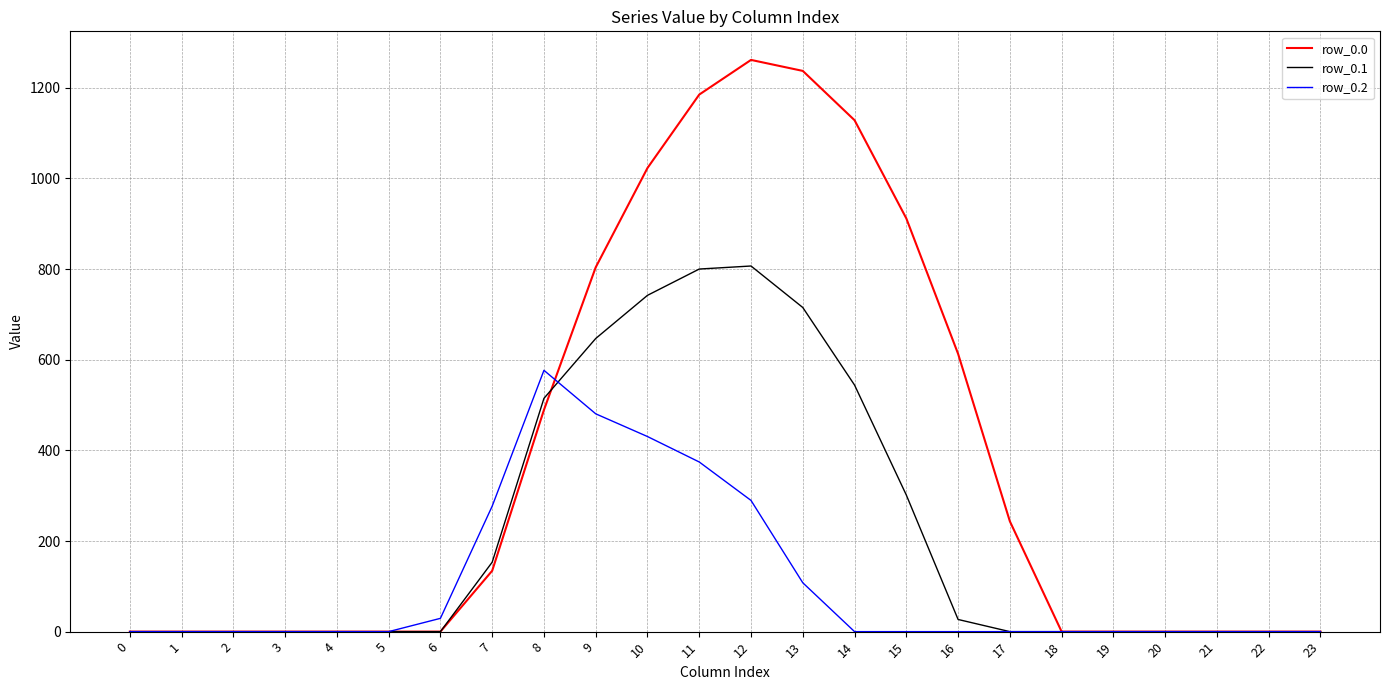

What is the sum of all row_0.2 values?

2565.8